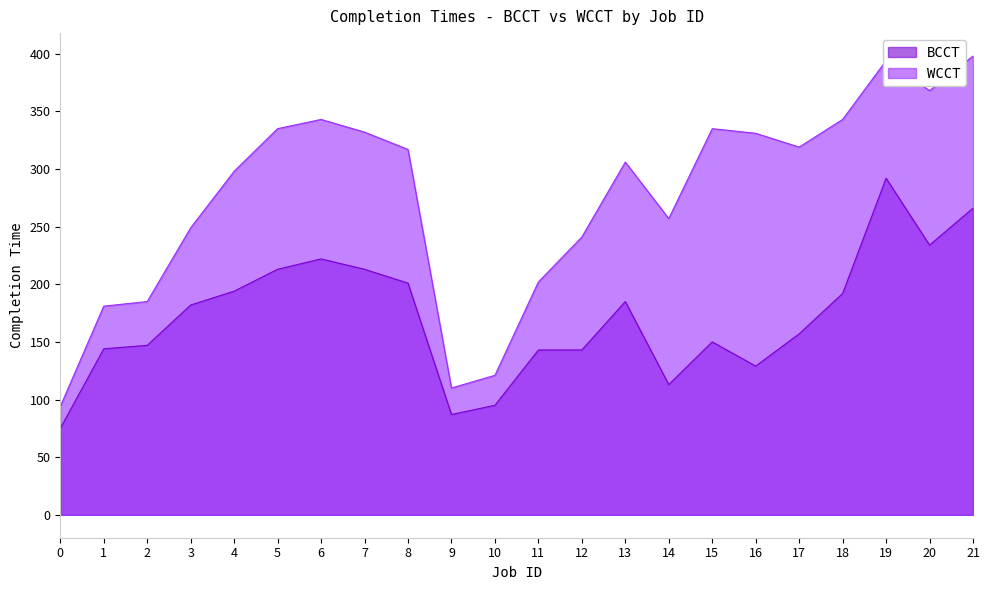

List the series in order of their peak value, highest first.

WCCT, BCCT